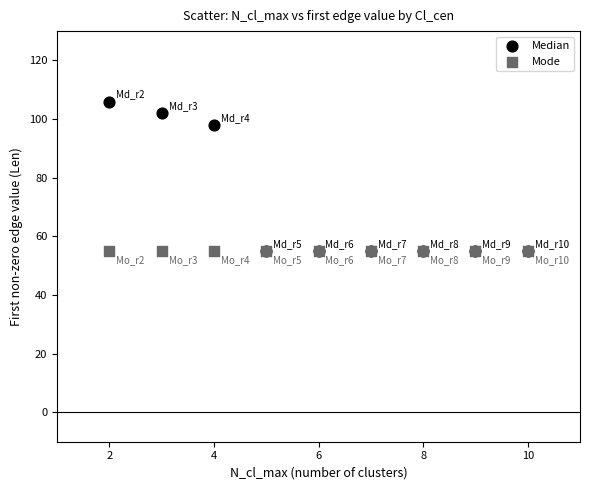

In the Median series, what Y value is closest to 80?

98